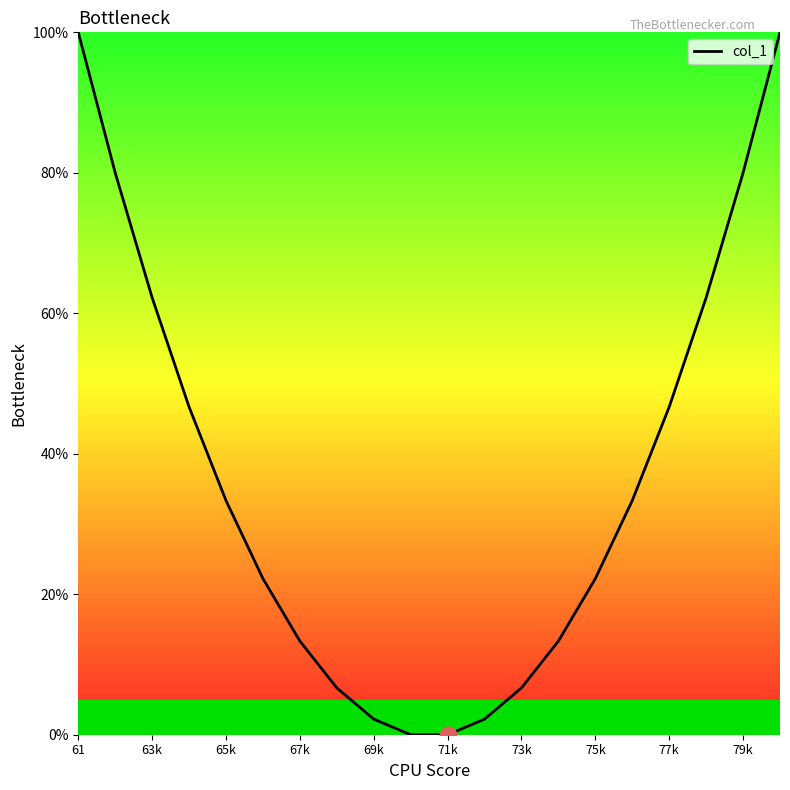

What is the maximum value shown in the chart?

100.0